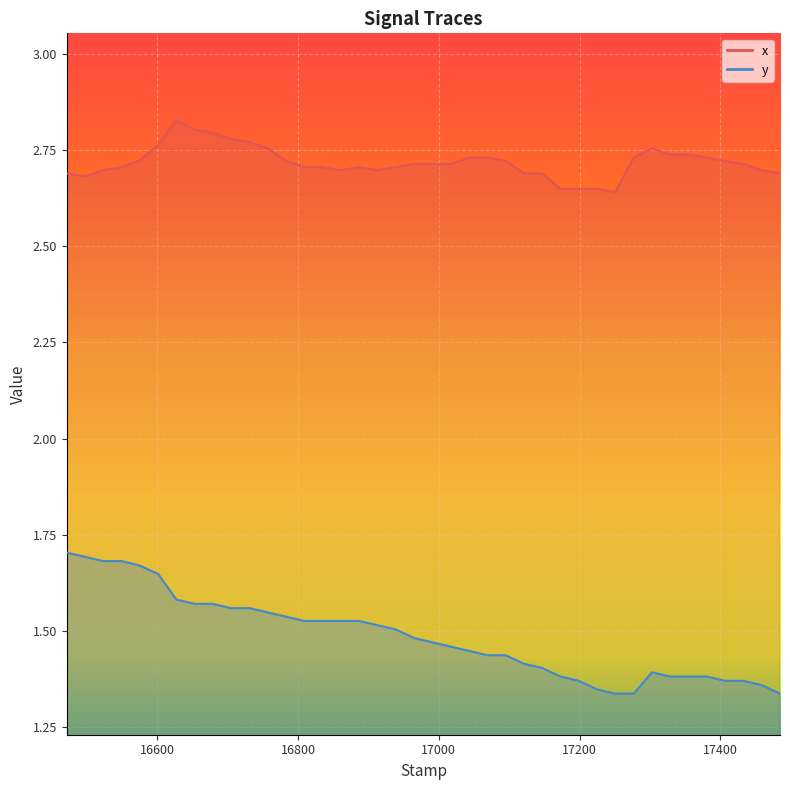

At 17355, list the series in order from largest to smallest.

x, y